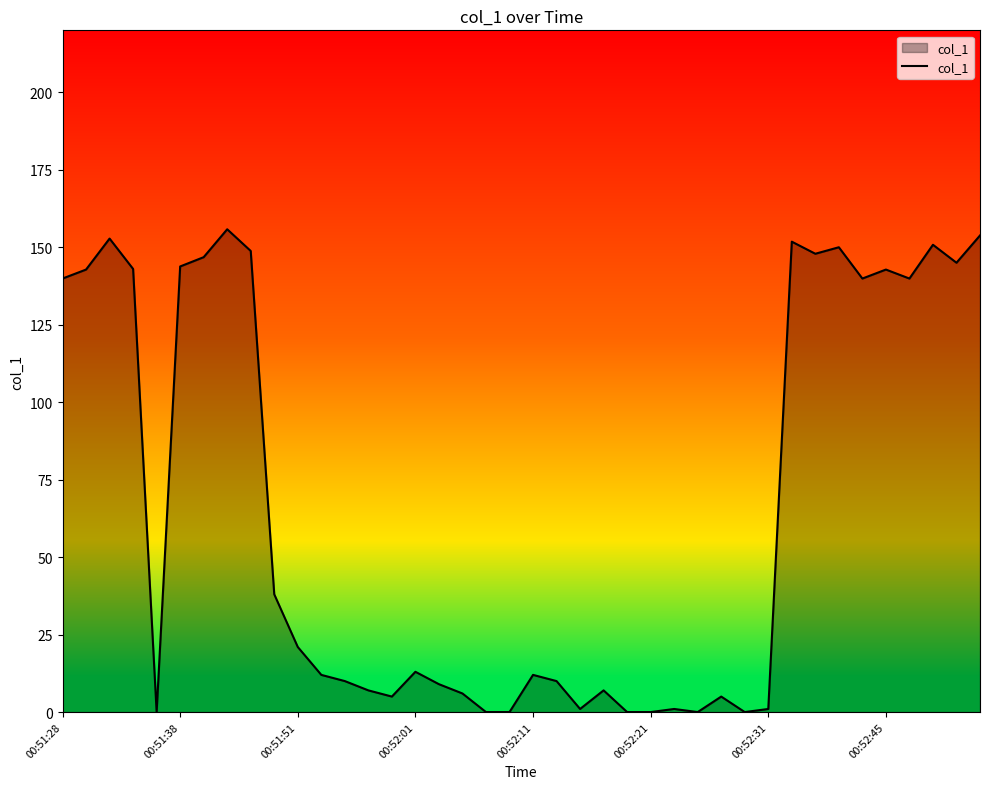

What is the greatest value displayed?

155.8